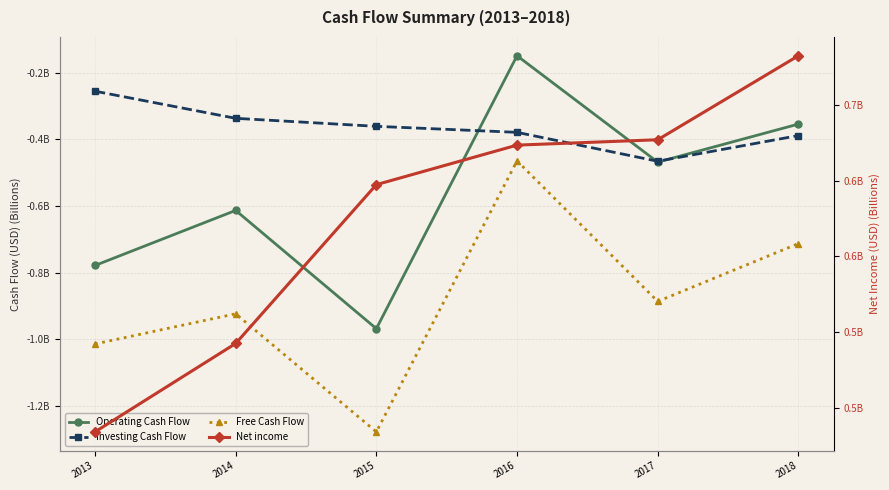

Does the chart display data point markers on the line(s)?

Yes